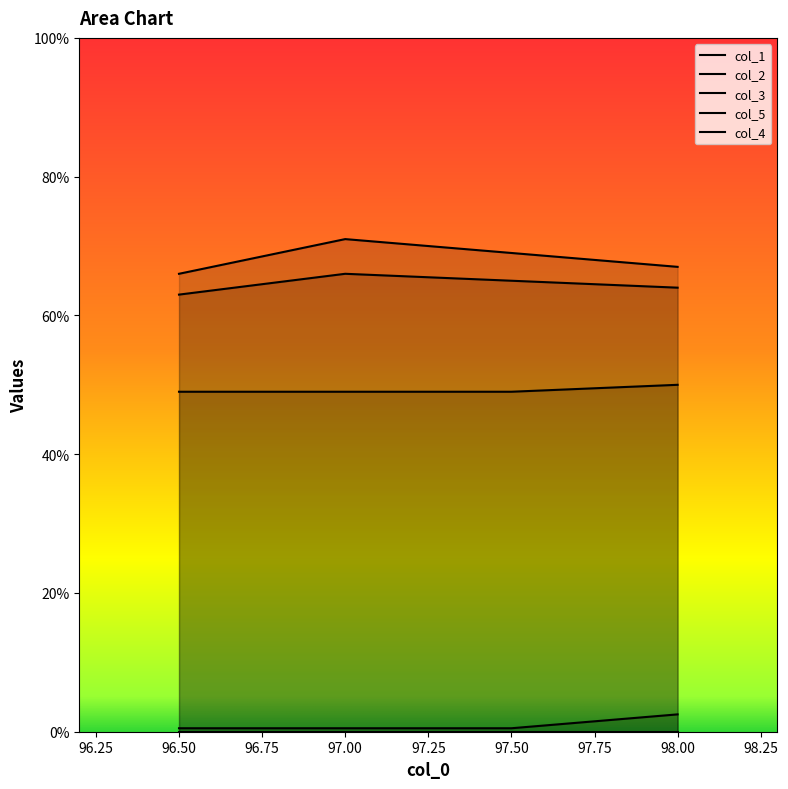

What is the value of the col_1 point at the 4th from the left?

67.0